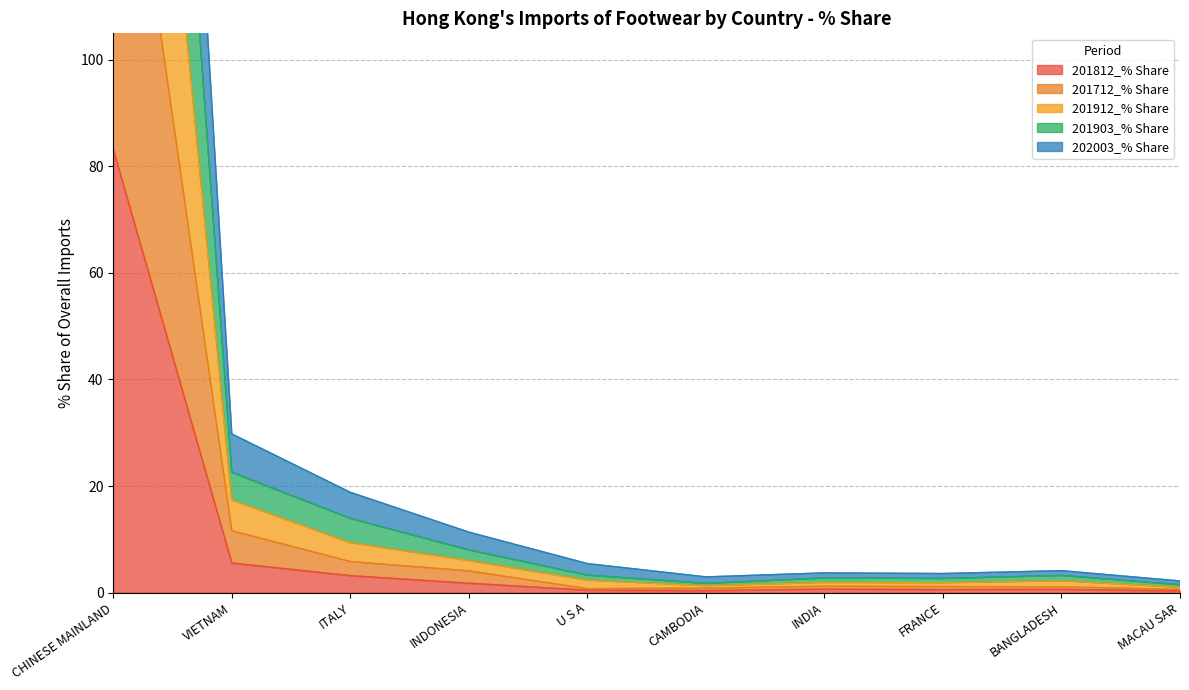

At how many categories does at least one series exceed 116?

1